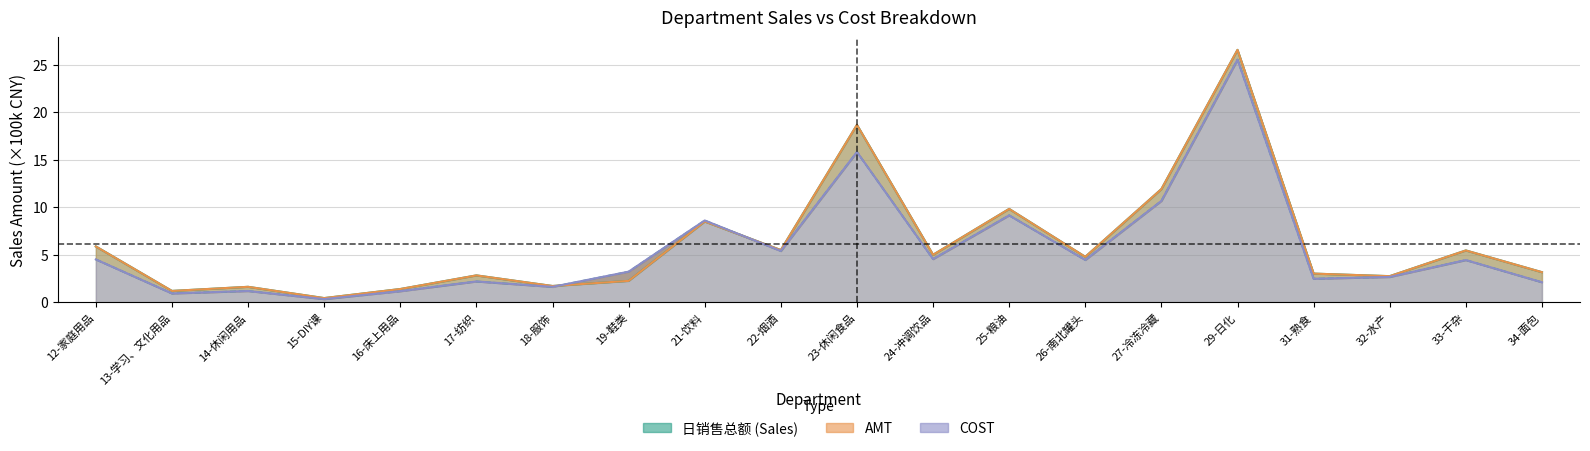

What is the value of the 日销售总额 point at the 17th from the left?

3.0